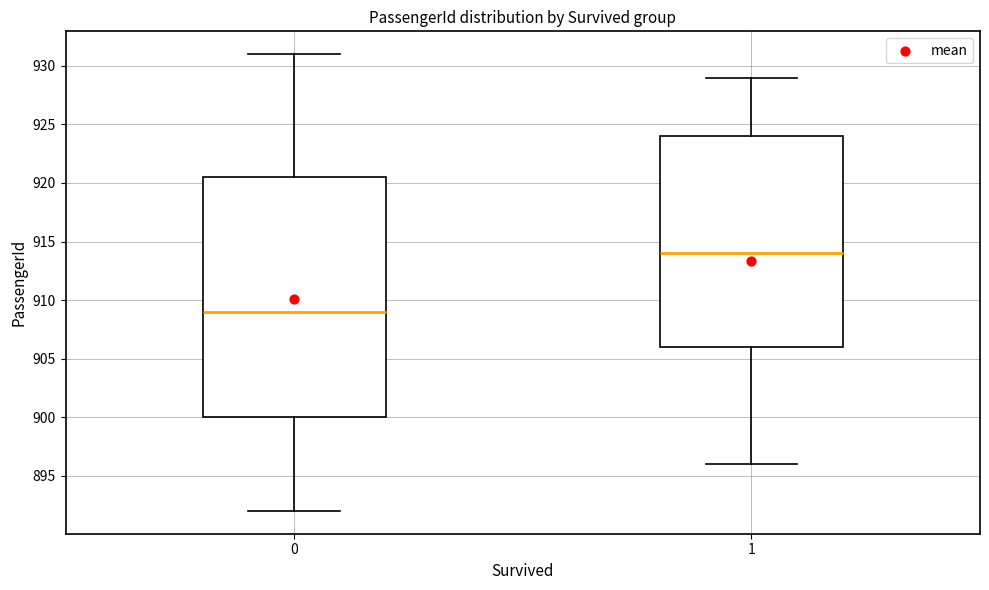

Which box's median line is the lowest?

0